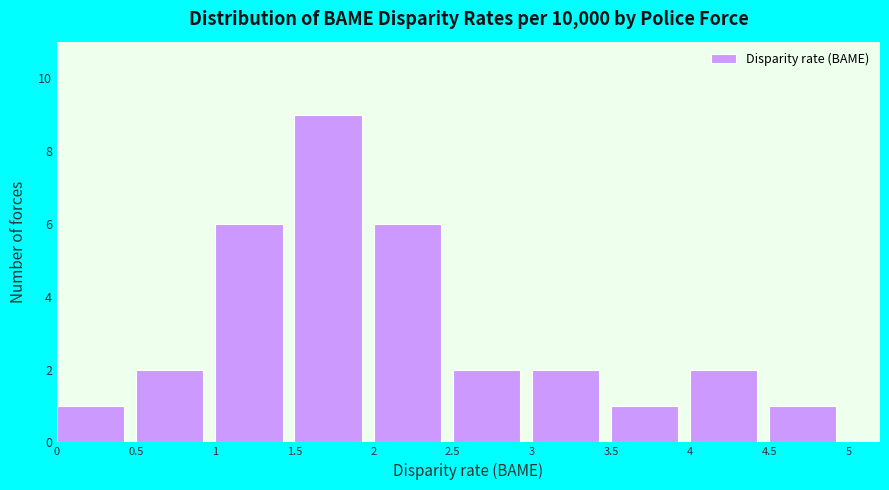

How tall is the bar that spans 3.5 to 4 on the x-axis? The values are not printed on the chart, so give them approximately, as read against the axis.

1